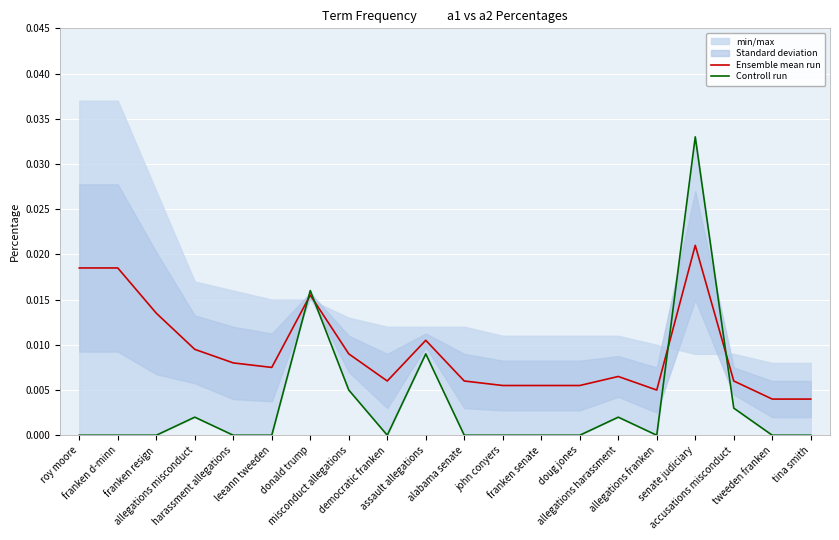

Which series changed the most between franken senate and allegations franken?

Ensemble mean run